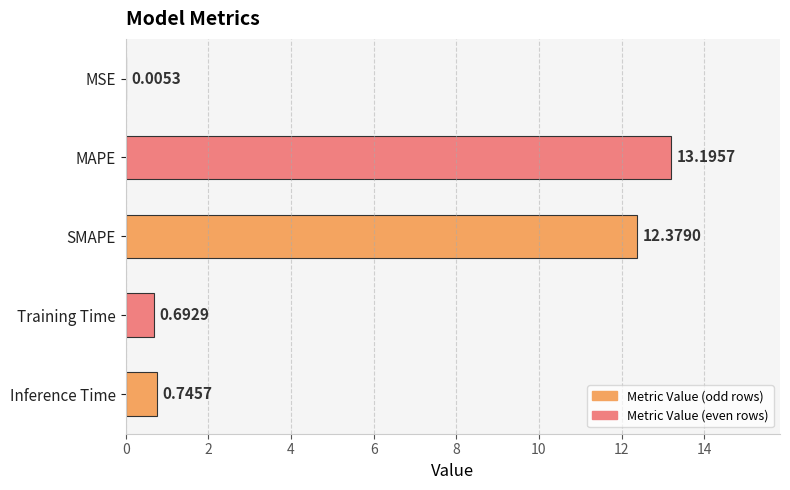

At which label is the value closest to 6?

Inference Time